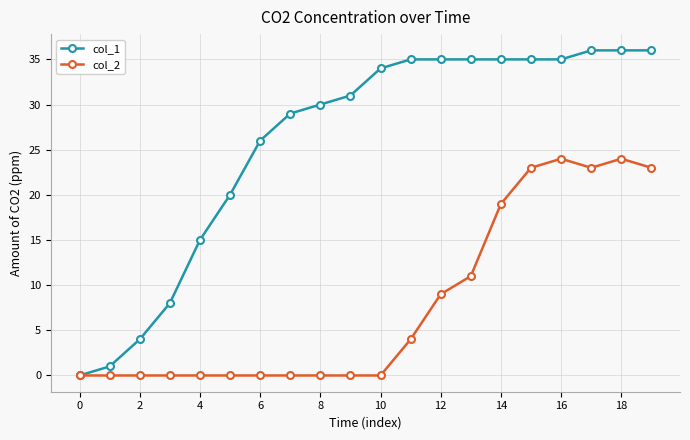

Which series has the widest spread of values?

col_1